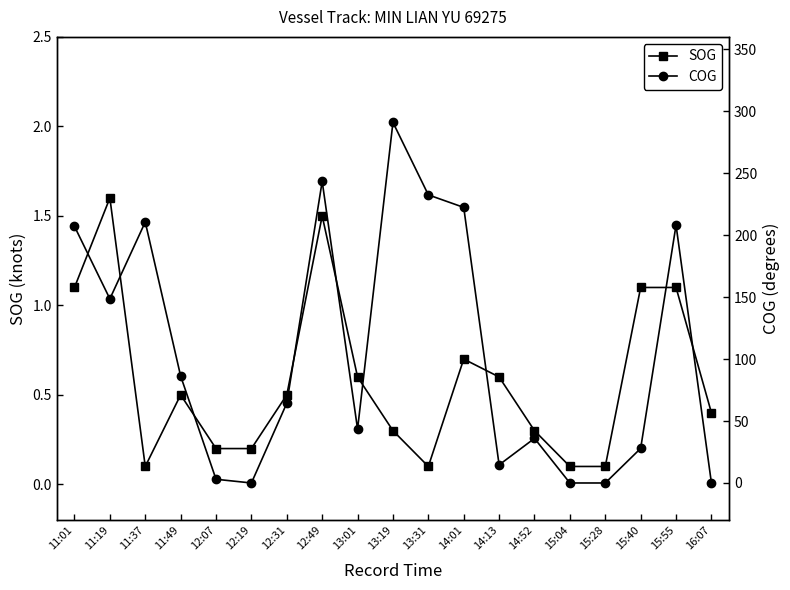

List the labels in order of SOG value, smallest first.

11:37, 13:31, 15:04, 15:28, 12:07, 12:19, 13:19, 14:52, 16:07, 11:49, 12:31, 13:01, 14:13, 14:01, 11:01, 15:40, 15:55, 12:49, 11:19